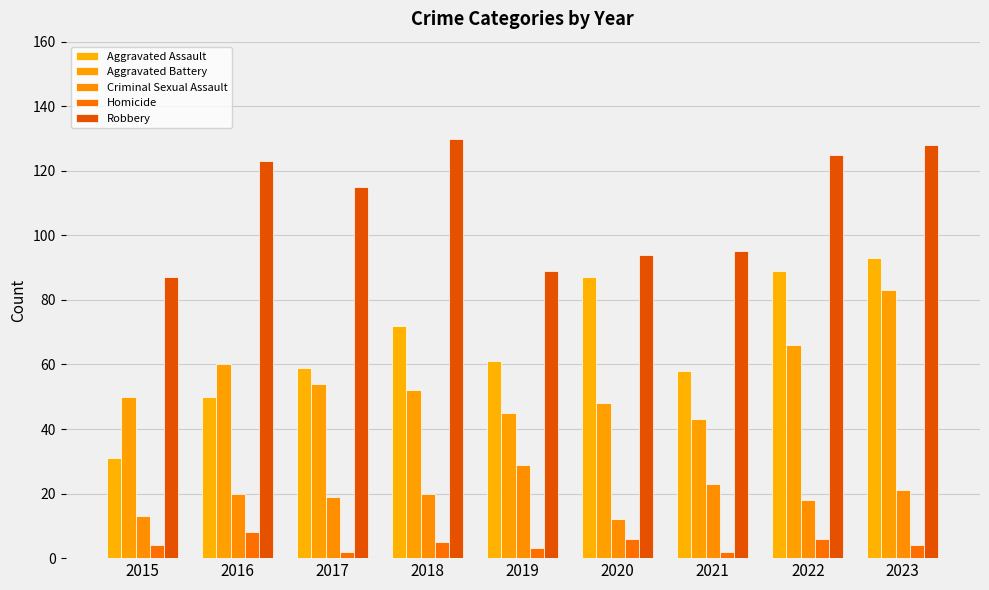

What is the value of the Aggravated Battery bar at the 7th from the left?

43